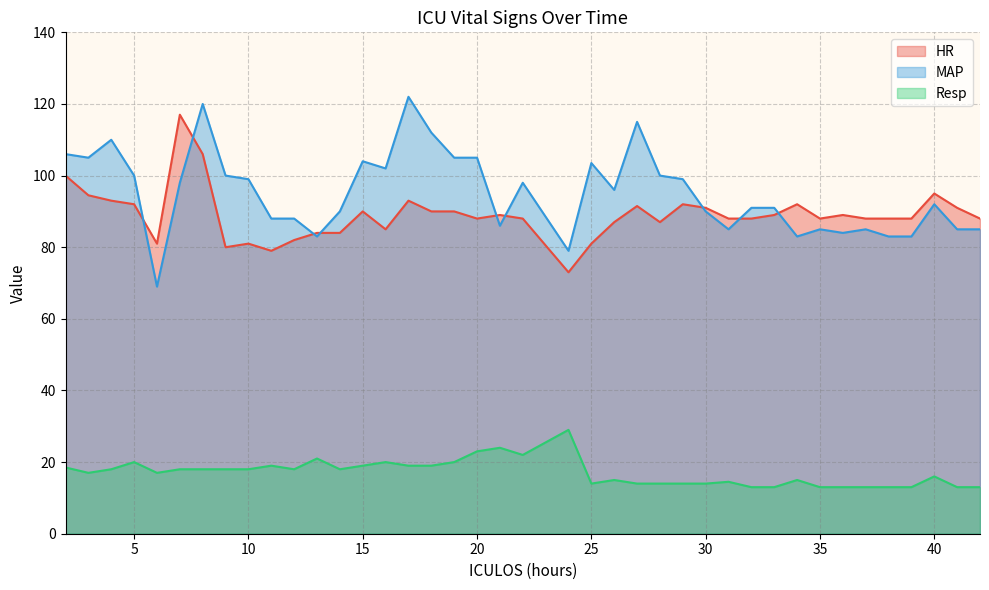

True or false: Resp and HR cross at least once.

False